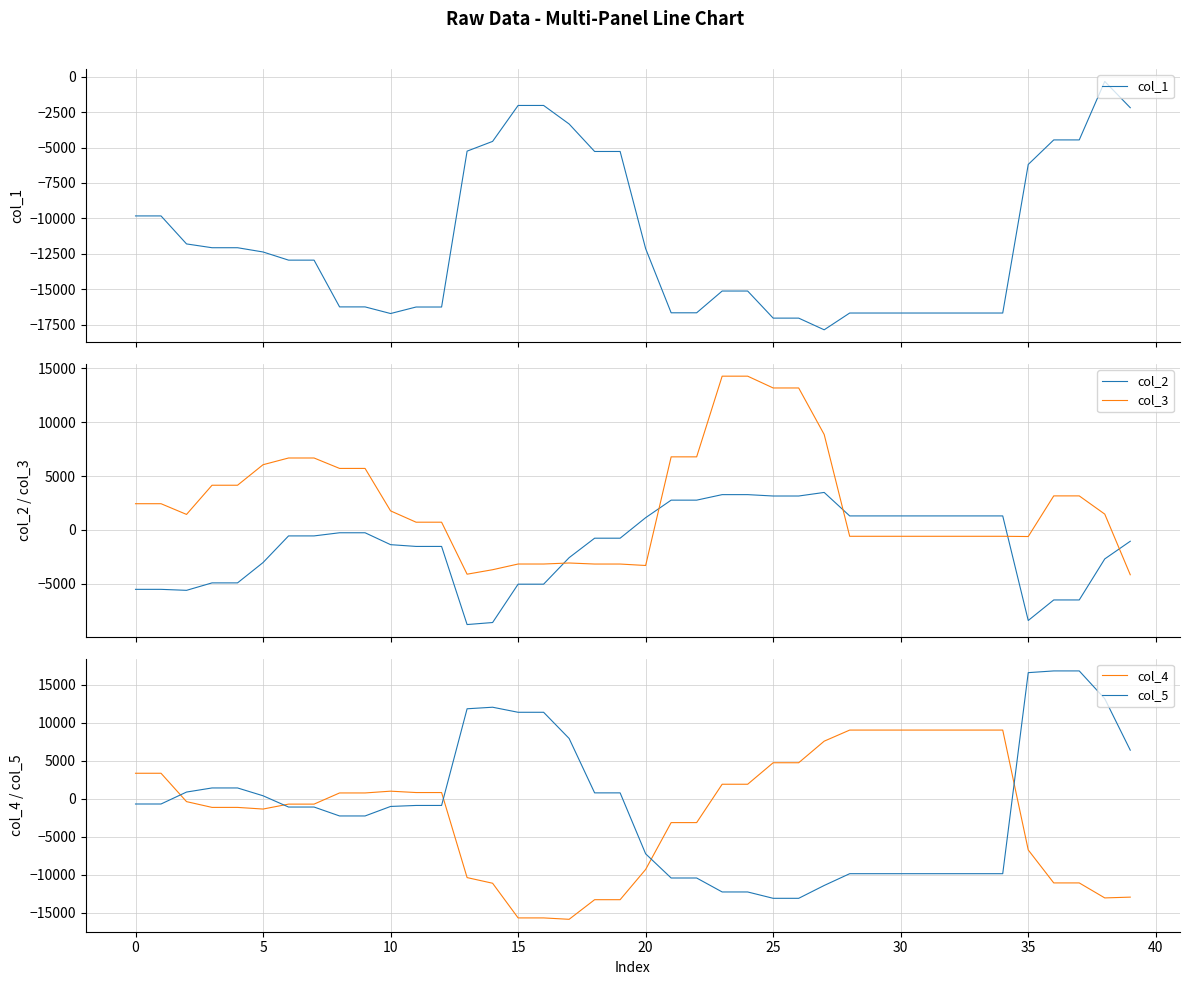

At how many categories does at least one series exceed 8140?

20